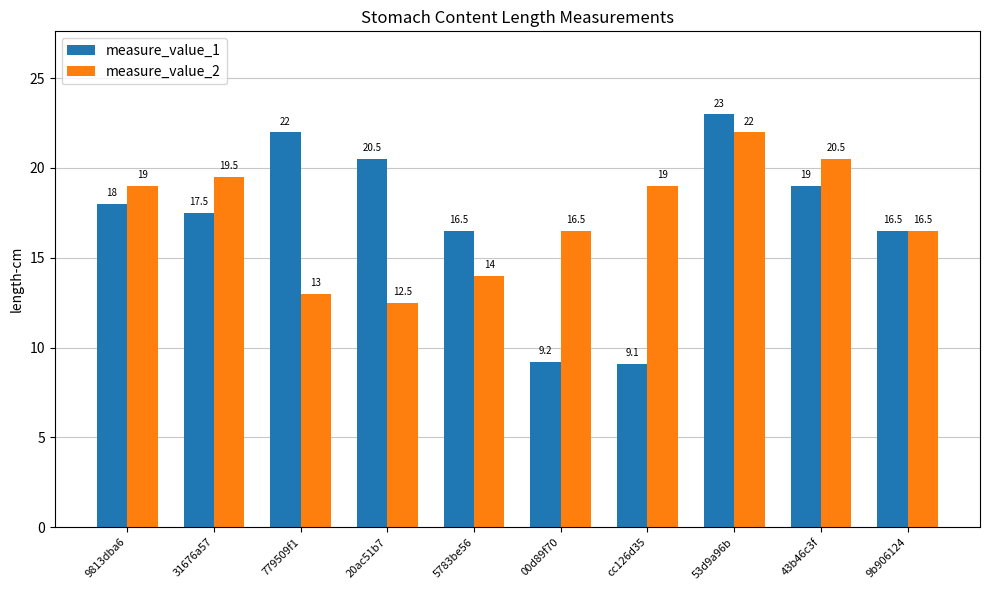

Is it true that measure_value_2 equals 7.8 at 43b46c3f?

False